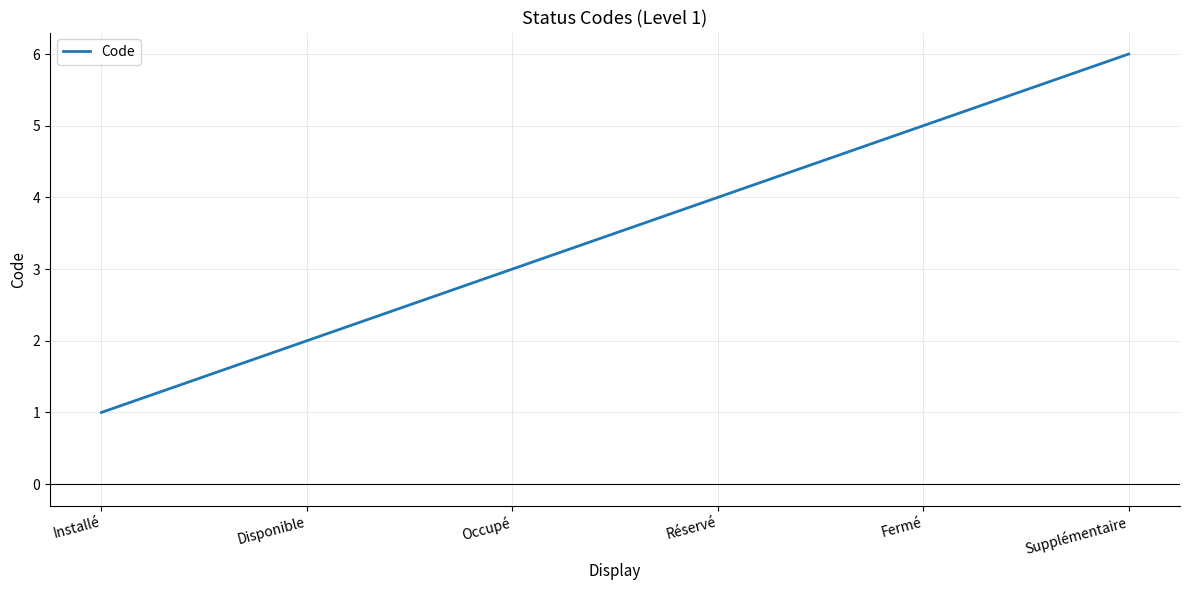

Reading left to right, list all the values displayed in this chart.

1	2	3	4	5	6